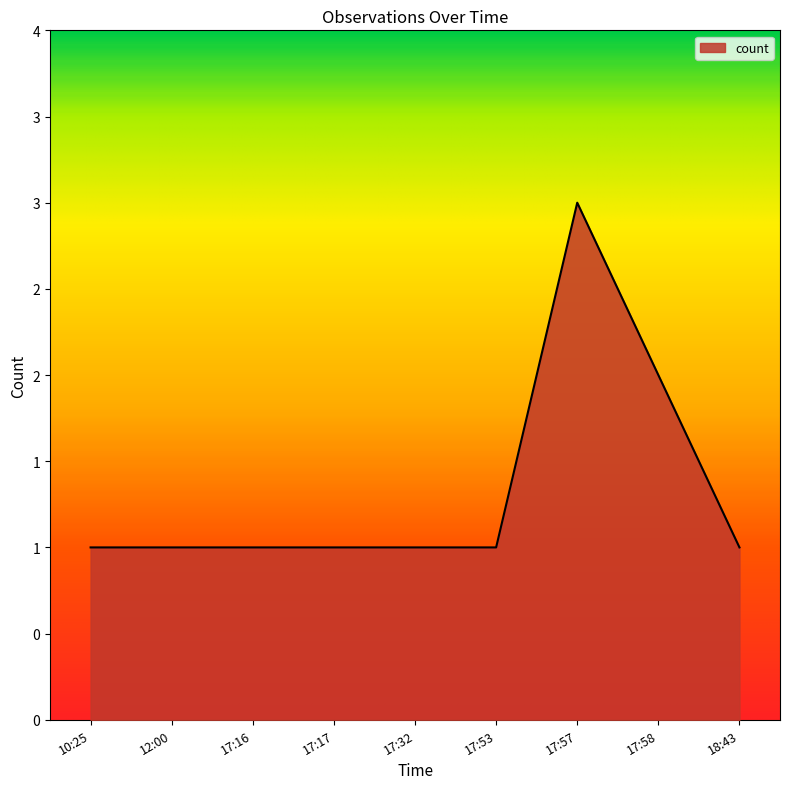

What position from the left is 17:32?

5